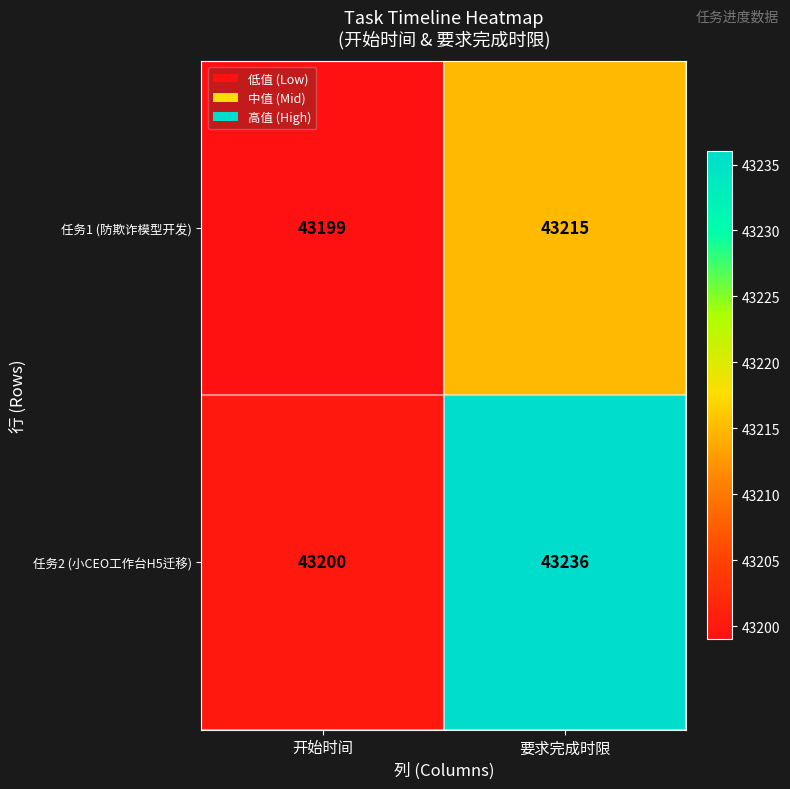

At which category is the sum across all series the highest?

要求完成时限